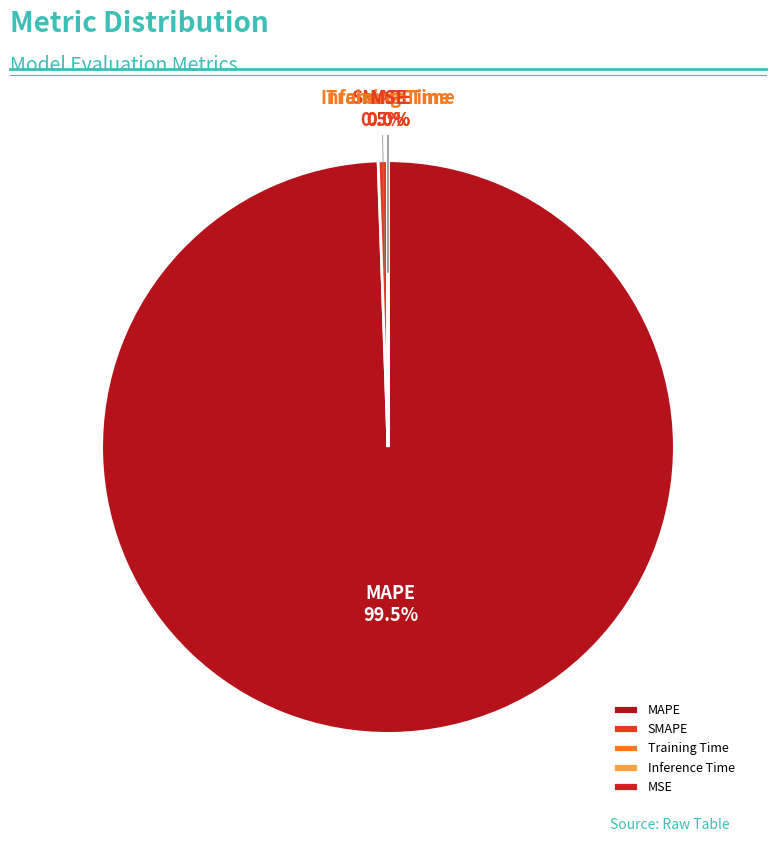

To the nearest percent, what portion does SMAPE represent?

1%